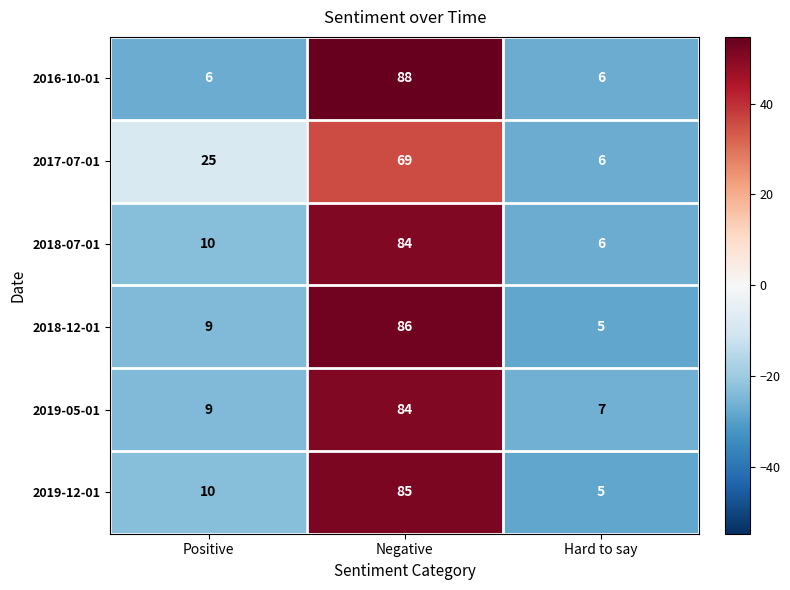

Reading left to right, extract all data points from this chart.

2016-10-01: Positive=6	Negative=88	Hard to say=6
2017-07-01: Positive=25	Negative=69	Hard to say=6
2018-07-01: Positive=10	Negative=84	Hard to say=6
2018-12-01: Positive=9	Negative=86	Hard to say=5
2019-05-01: Positive=9	Negative=84	Hard to say=7
2019-12-01: Positive=10	Negative=85	Hard to say=5